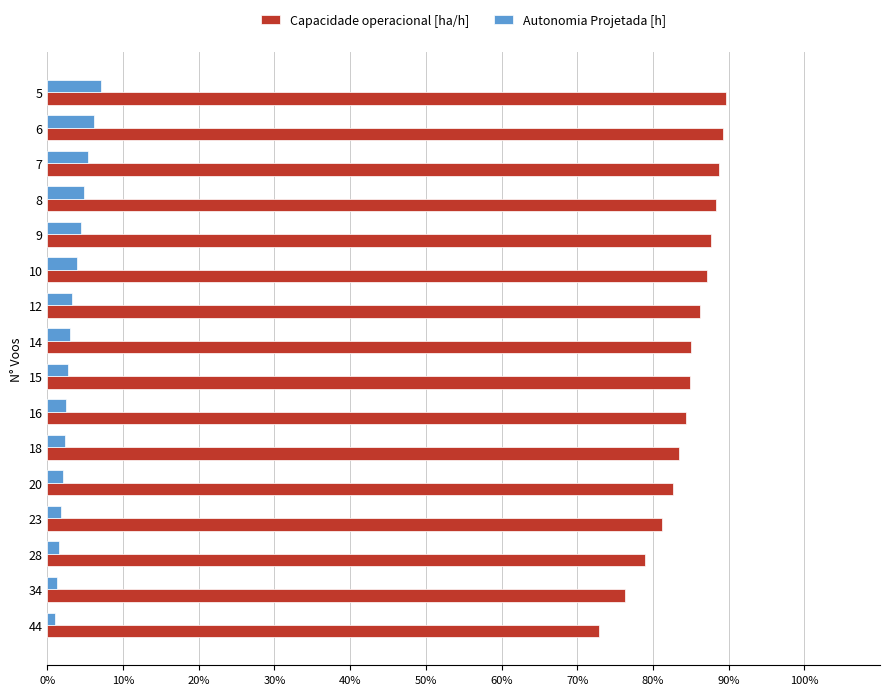

What is the spread (max minus min) of values at 5?

82.6